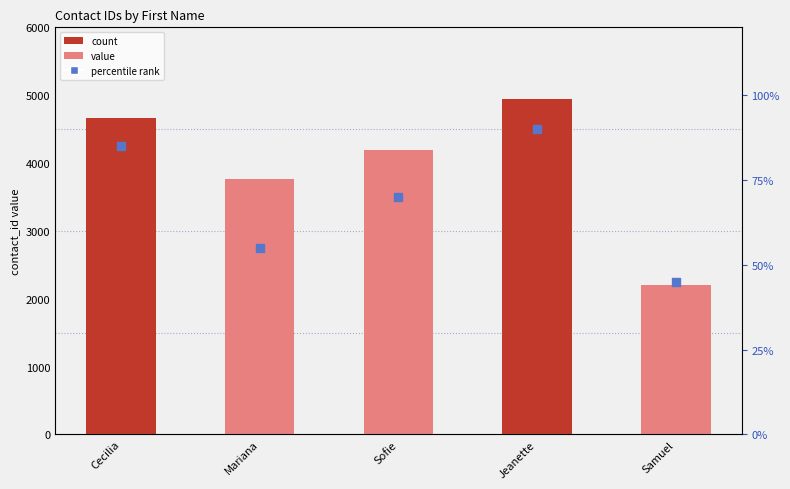

Which series reaches the maximum Y coordinate?

contact_id